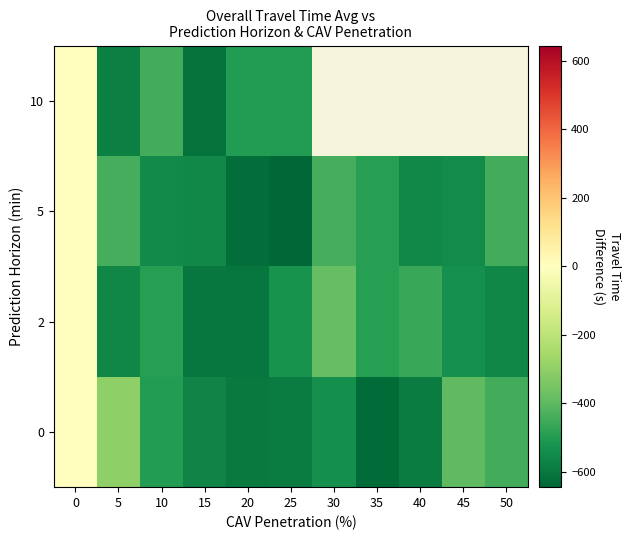

What is the minimum value shown in the chart?

-644.4